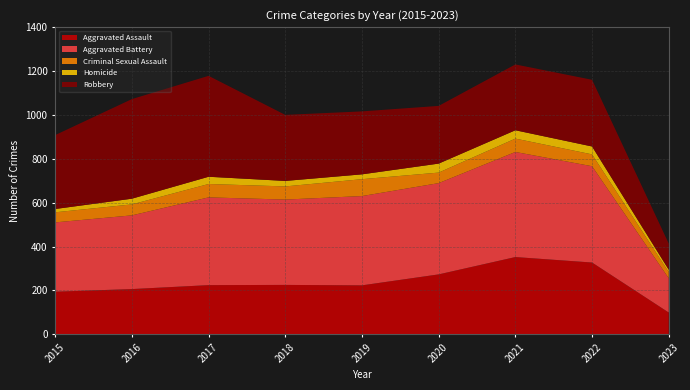

Reading left to right, list all the values displayed in this chart.

Aggravated Assault: 2015=194	2016=206	2017=224	2018=225	2019=223	2020=273	2021=352	2022=327	2023=99
Aggravated Battery: 2015=316	2016=336	2017=400	2018=389	2019=407	2020=416	2021=479	2022=439	2023=156
Criminal Sexual Assault: 2015=46	2016=50	2017=61	2018=60	2019=77	2020=48	2021=61	2022=54	2023=28
Homicide: 2015=15	2016=26	2017=33	2018=25	2019=22	2020=41	2021=38	2022=36	2023=11
Robbery: 2015=337	2016=454	2017=460	2018=301	2019=287	2020=263	2021=300	2022=304	2023=119